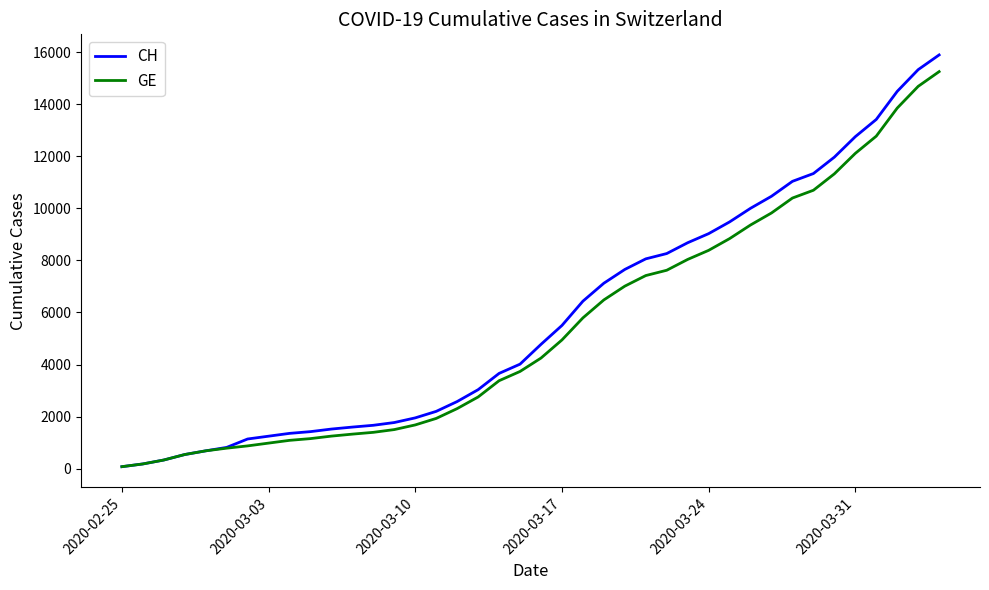

Which series has the largest range (max minus min)?

CH